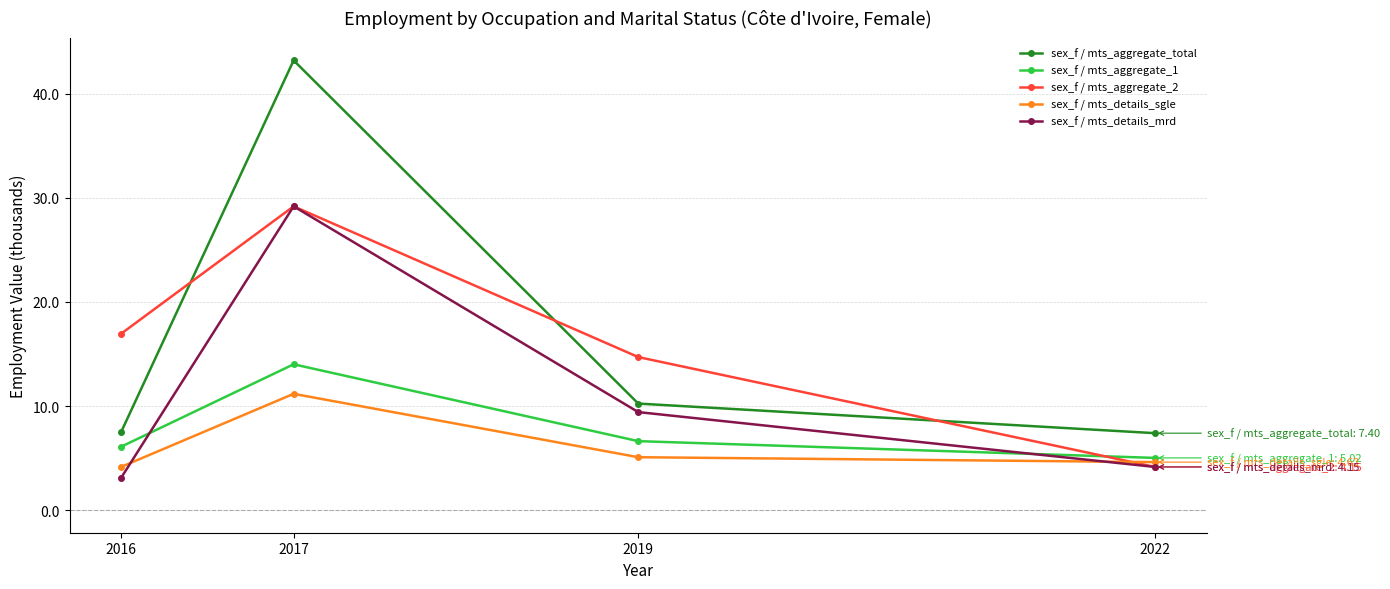

True or false: sex_f / mts_aggregate_1 has a value of 10.0 at 2016.

False